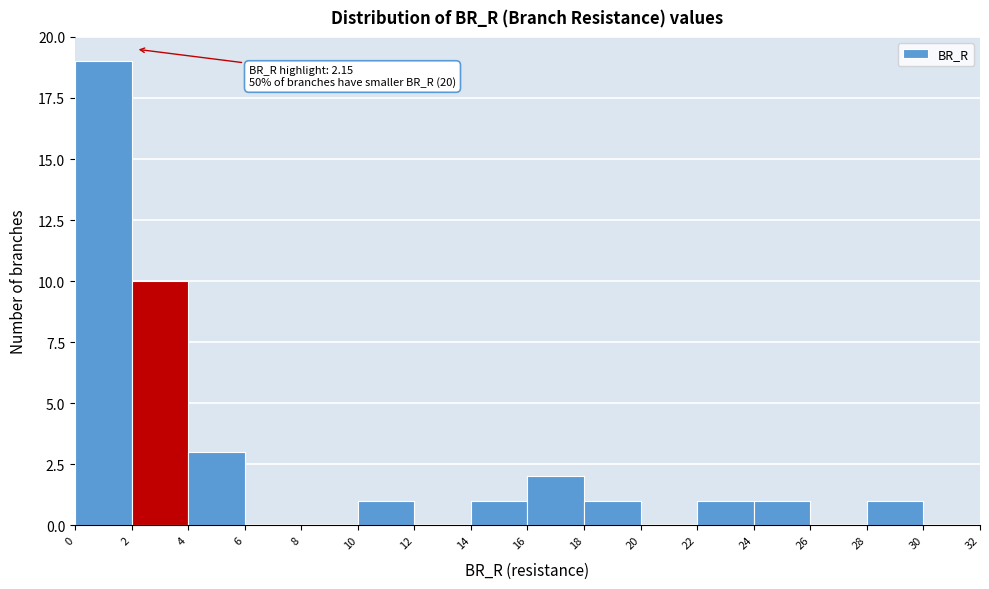

Over which range of the x-axis is the bar tallest?

0 to 2